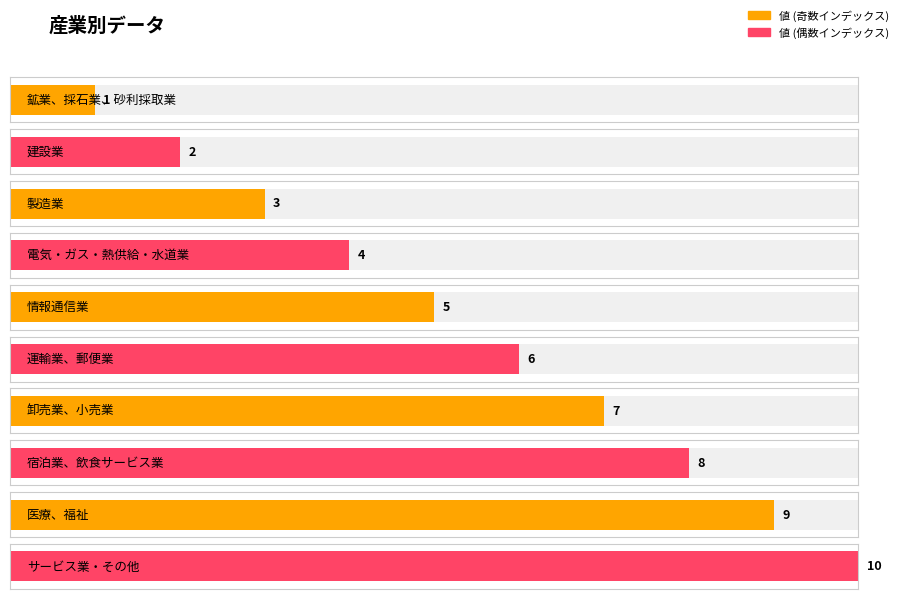

What is the label of the 6th bar from the right?

情報通信業